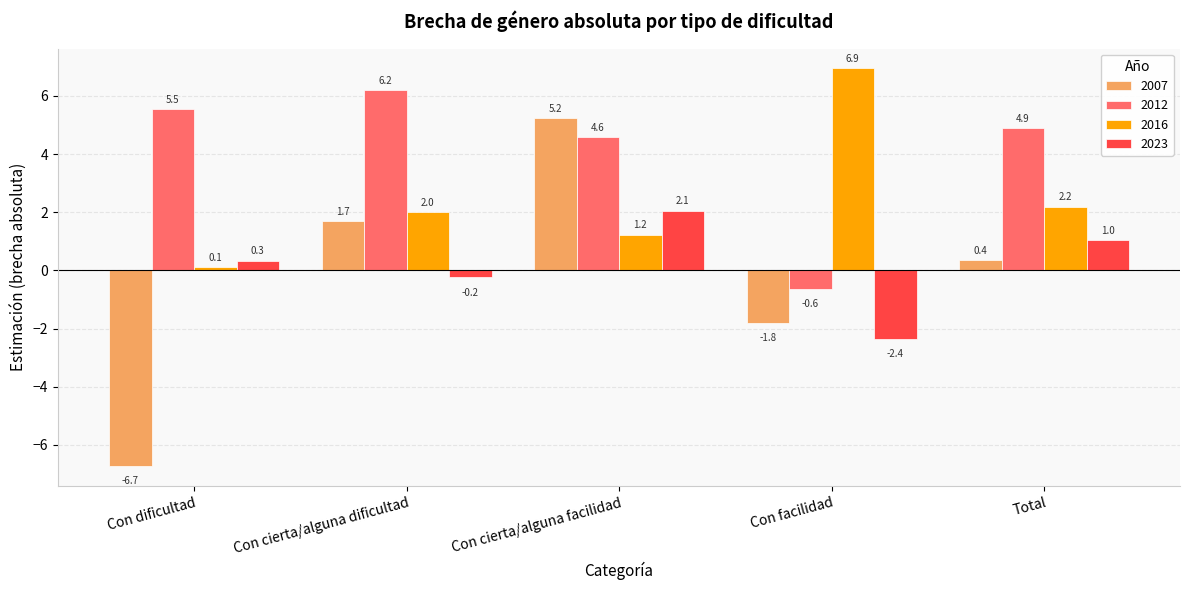

How many bars are there in each group?

4